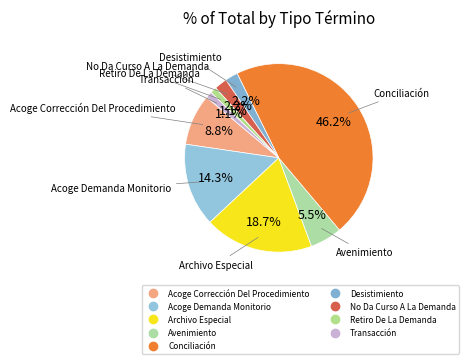

To the nearest percent, what is the difference between the largest and smallest slice percentages?

45%